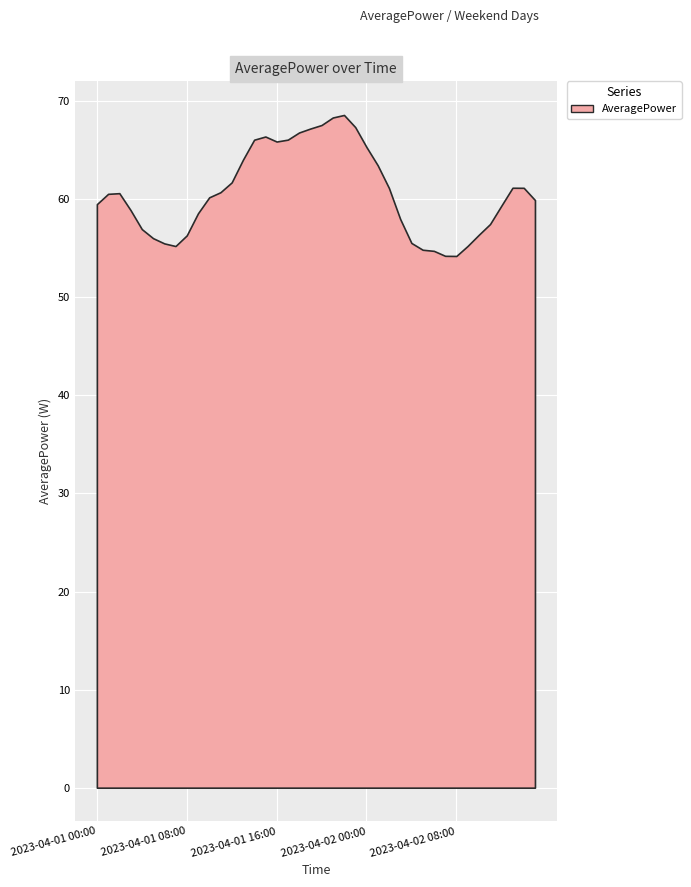

Which has a higher value, 2023-04-01 07:00 or 2023-04-01 02:00?

2023-04-01 02:00